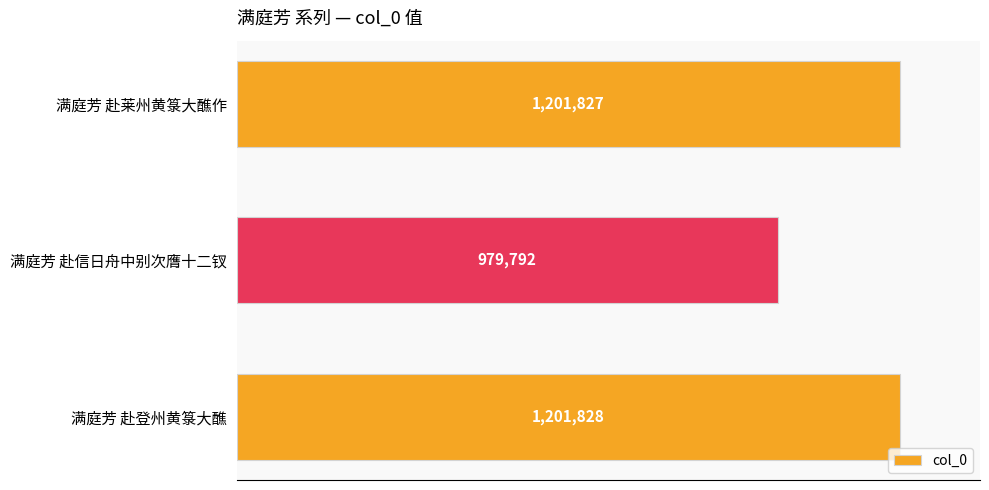

What is the change in value from 满庭芳 赴信日舟中别次膺十二钗 to 满庭芳 赴登州黄箓大醮?

+222036